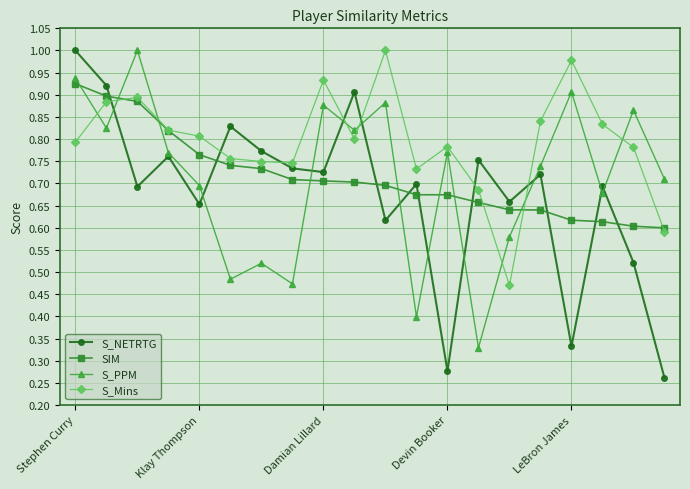

Is this an area chart (filled region under the line)?

No